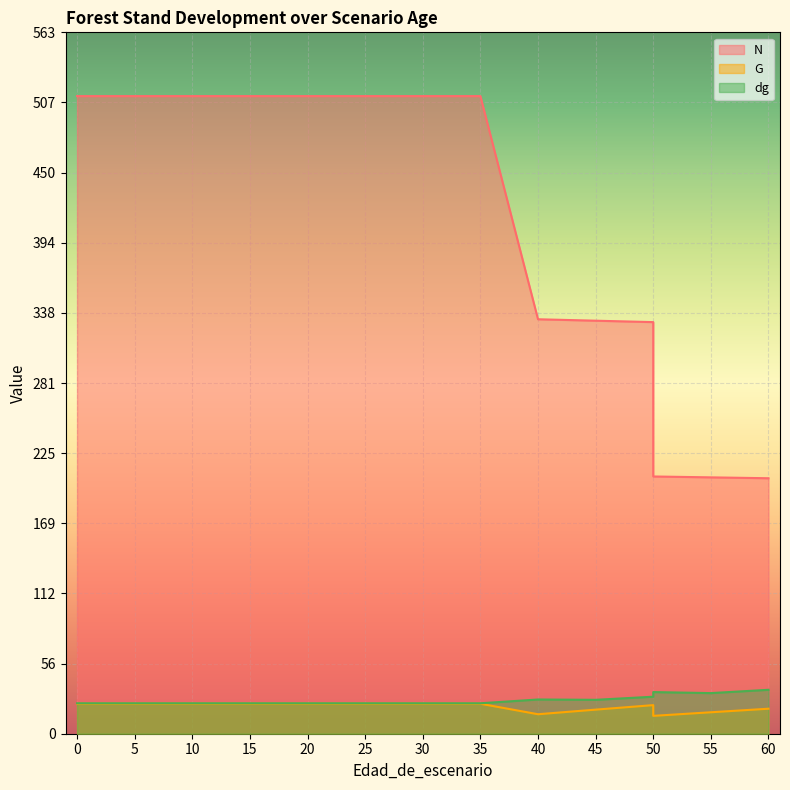

At which label is G closest to 19?

45